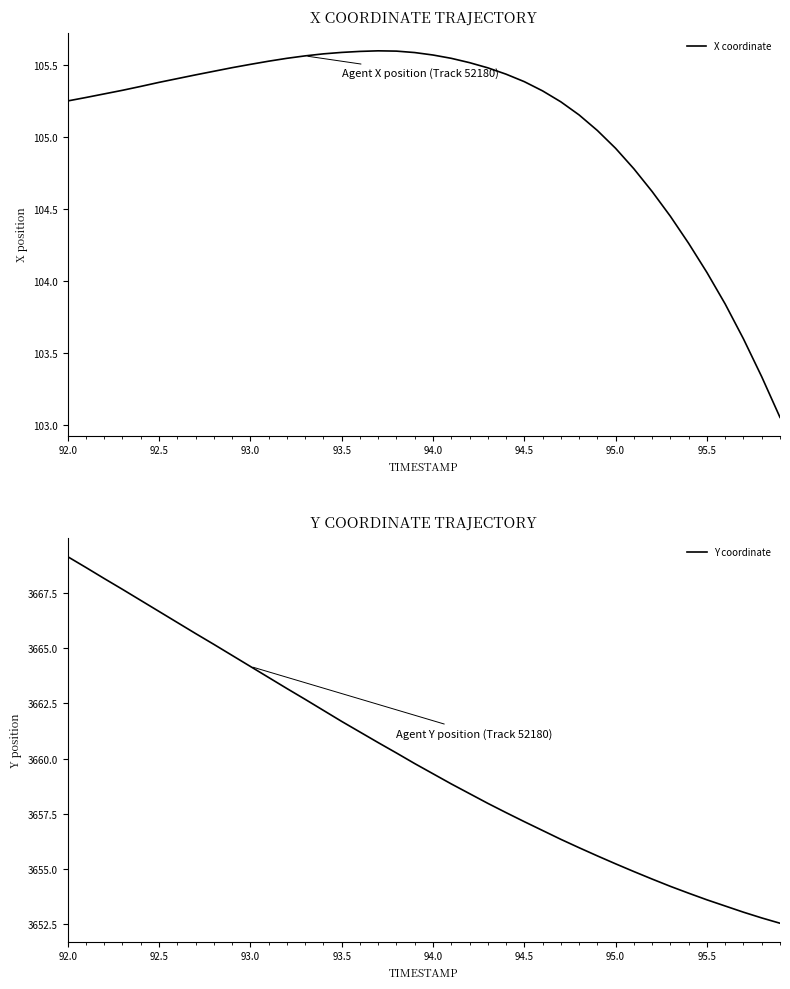

Is this an area chart (filled region under the line)?

No